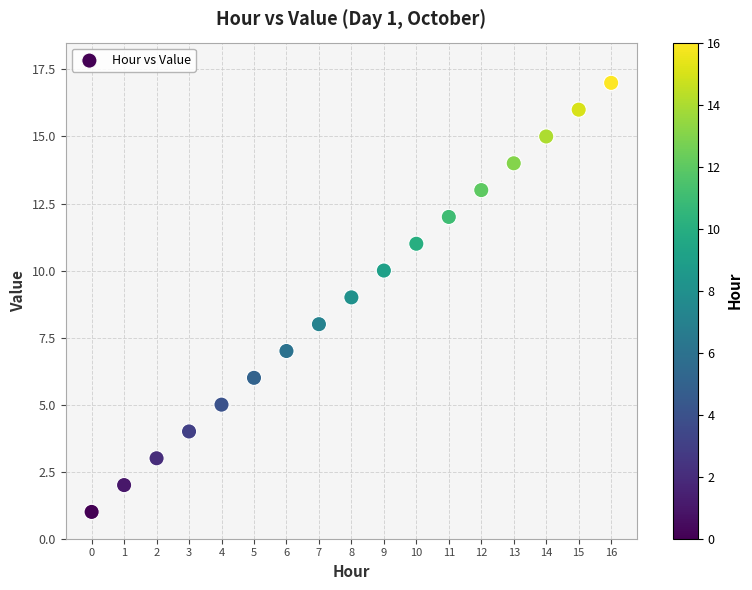

What is the range of Y values (max minus min)?

16